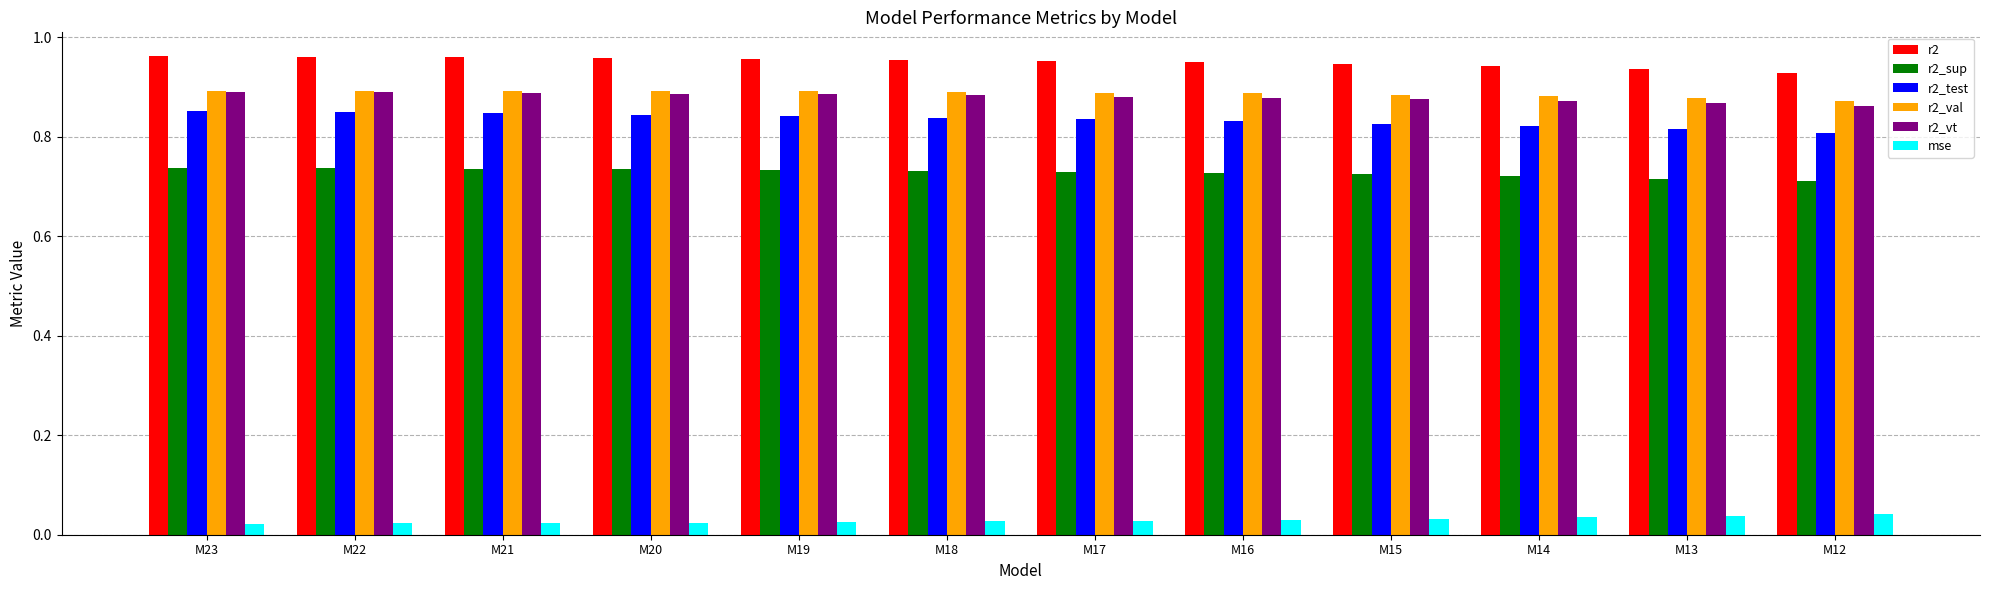

Count the mse values in the range 0 to 1.

12